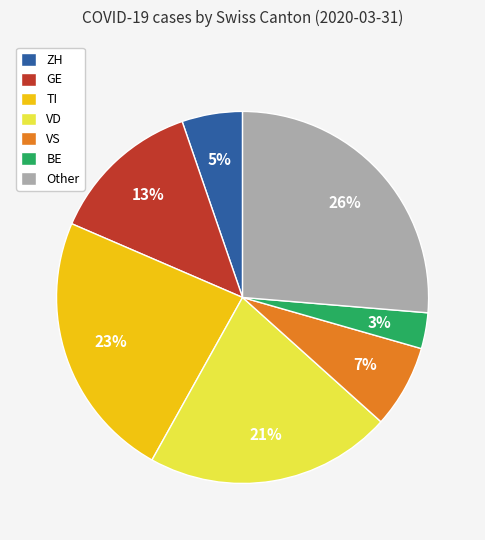

How many segments does this pie chart have?

7